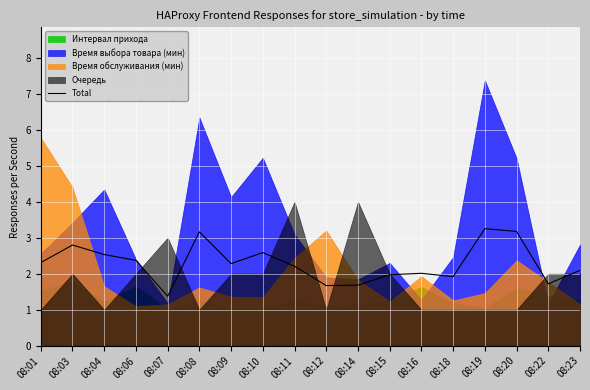

How many data points are less than 2?

6